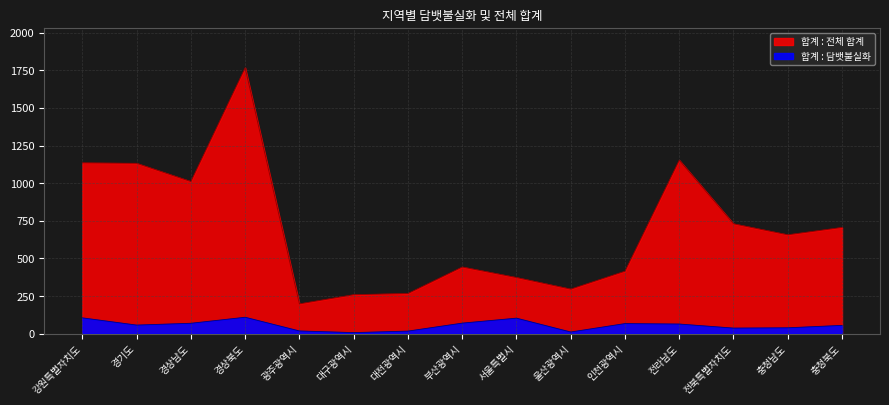

What is the difference between the maximum and second lowest values in the 합계 : 전체 합계 series?

1508